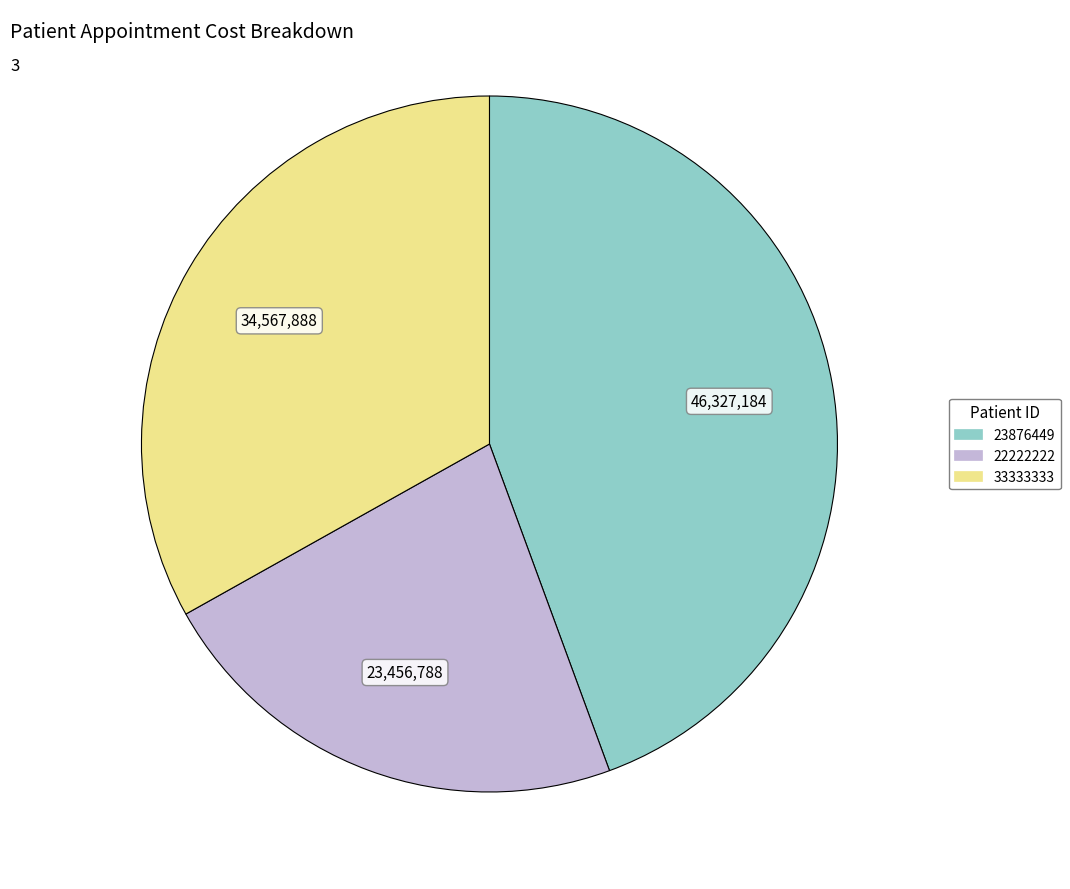

Which slice is the largest?

23876449